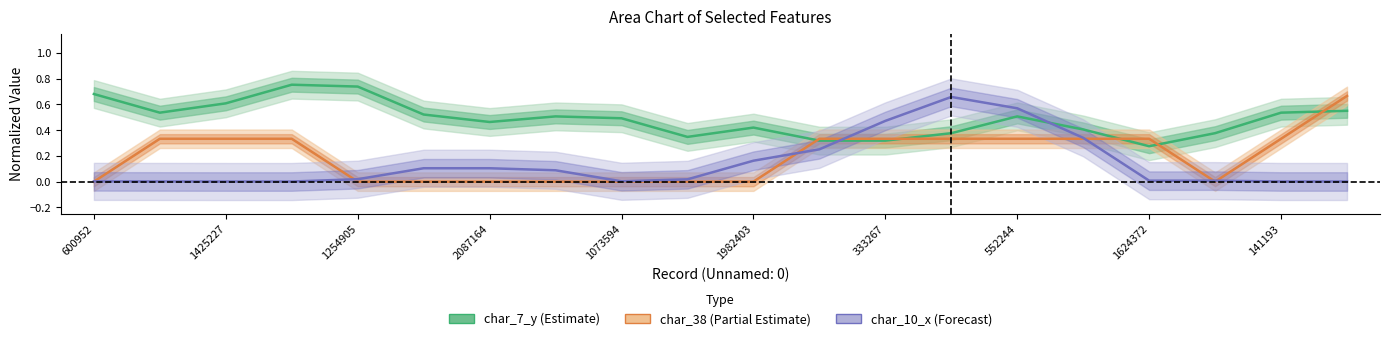

Count the number of categories in the chart.

20